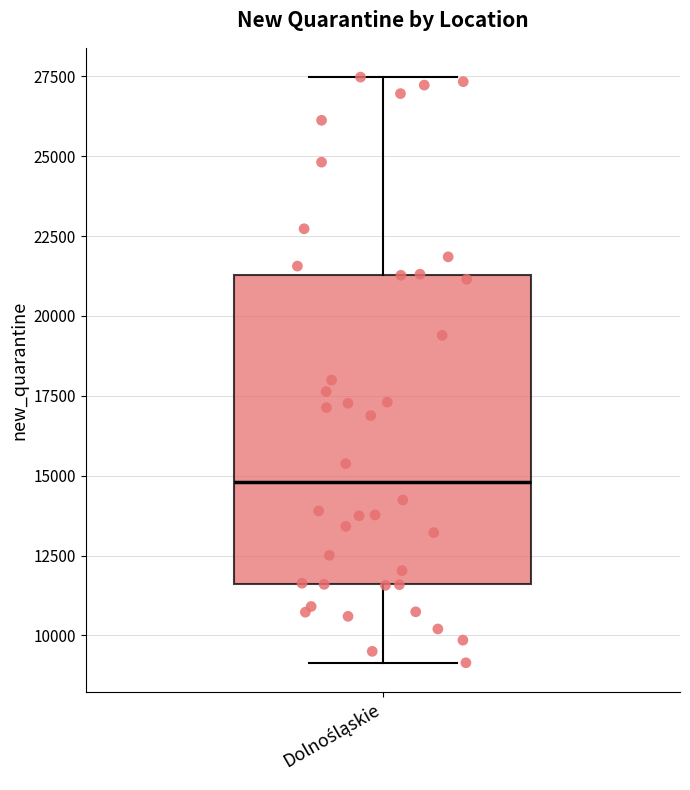

Where does the median line of the box for Dolnośląskie sit on the y-axis? The values are not printed on the chart, so give them approximately, as read against the axis.

15000